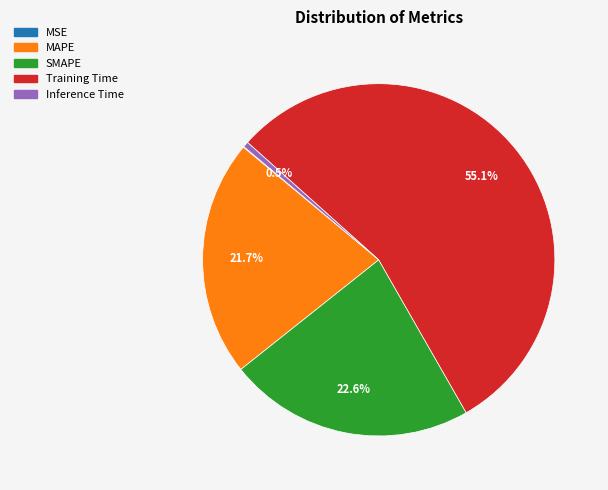

Between SMAPE and MAPE, which is larger?

SMAPE